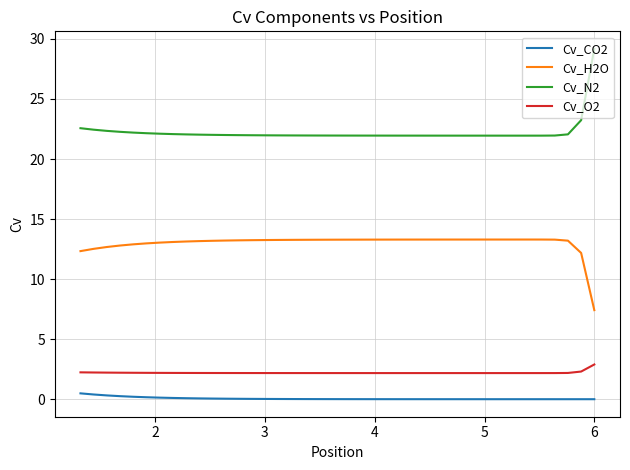

What is the value of the Cv_H2O point at the 30th from the left?

13.2